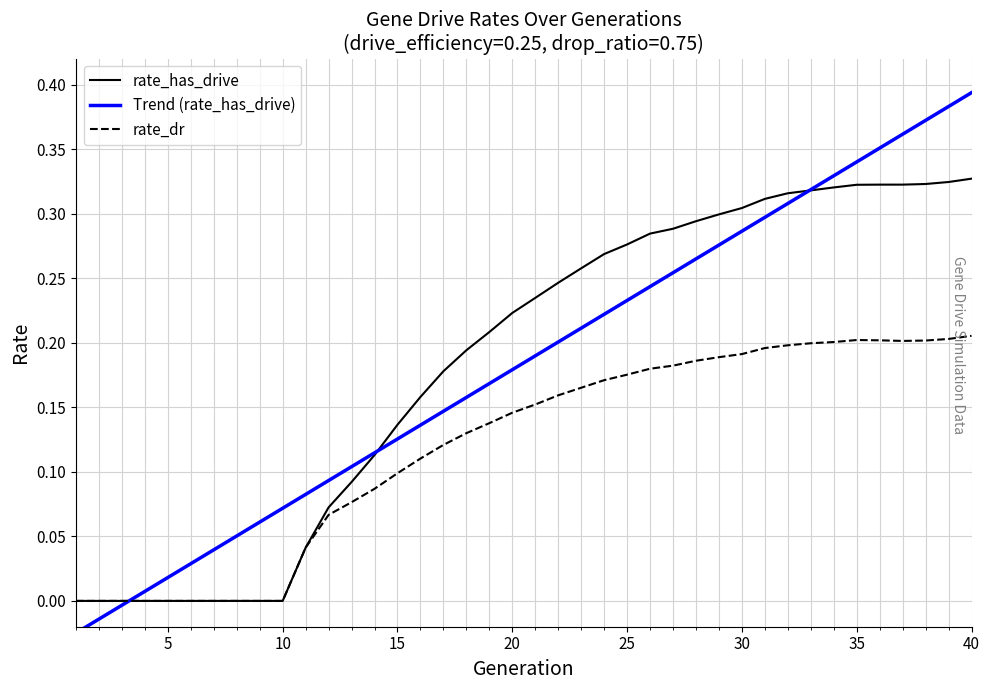

What are all the series names shown in the legend?

rate_has_drive, Trend (rate_has_drive), rate_dr